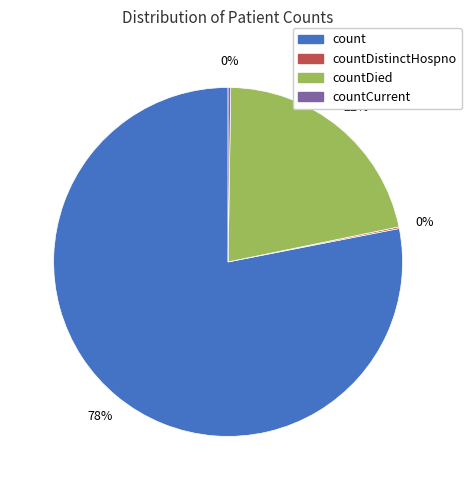

Is there any slice that represents more than half of the pie?

Yes